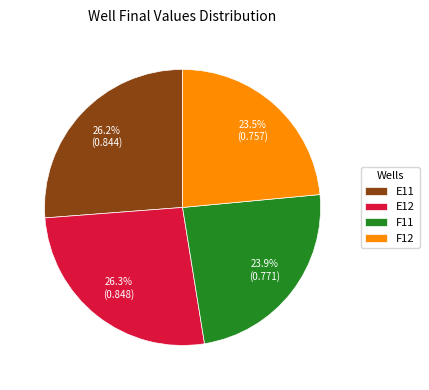

Combined, do E11 and E12 account for over 50%?

Yes